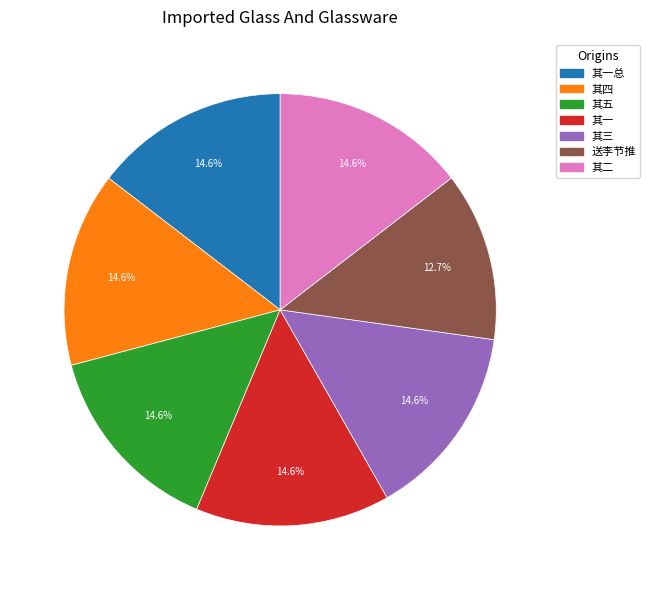

Is there any slice that represents more than half of the pie?

No